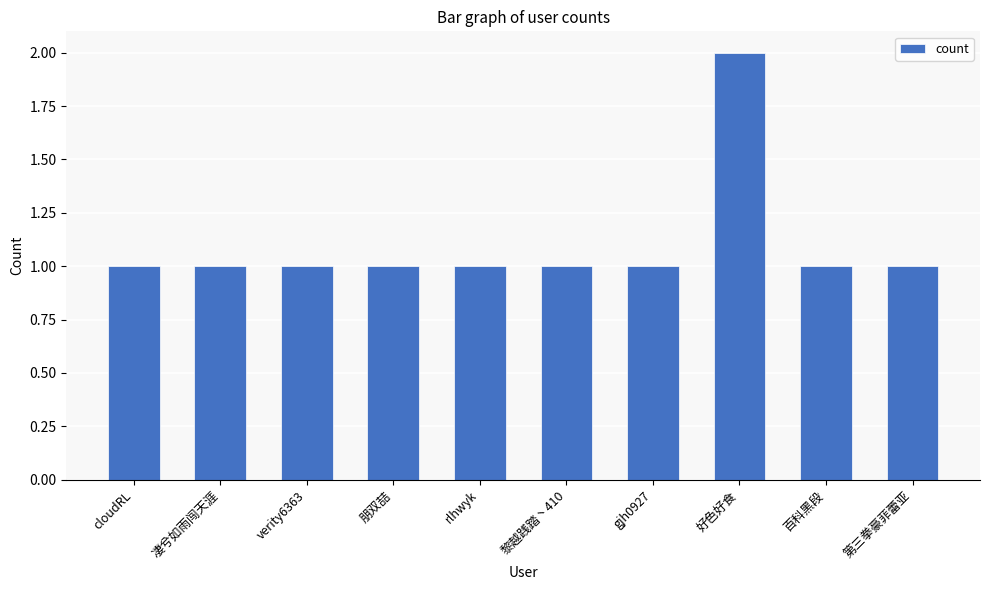

What is the sum of the values at 第三拳豪菲蕾亚 and gjh0927?

2